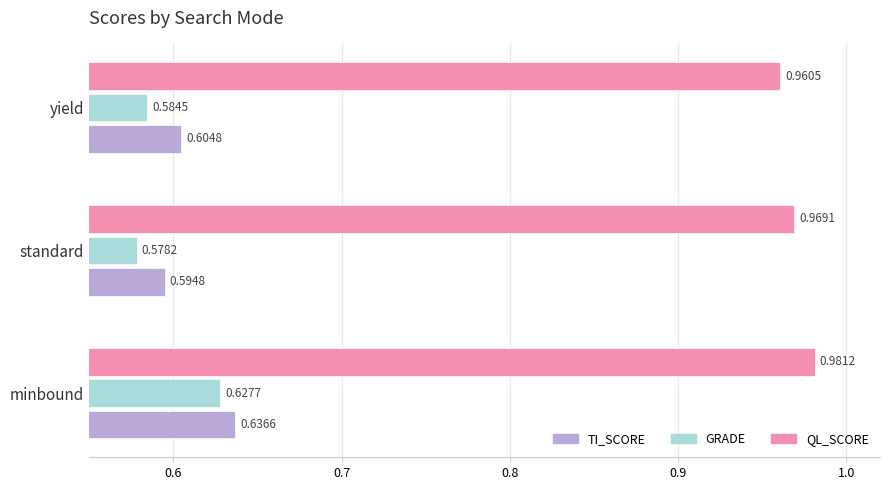

What is the sum of the GRADE values at standard and minbound?

1.2